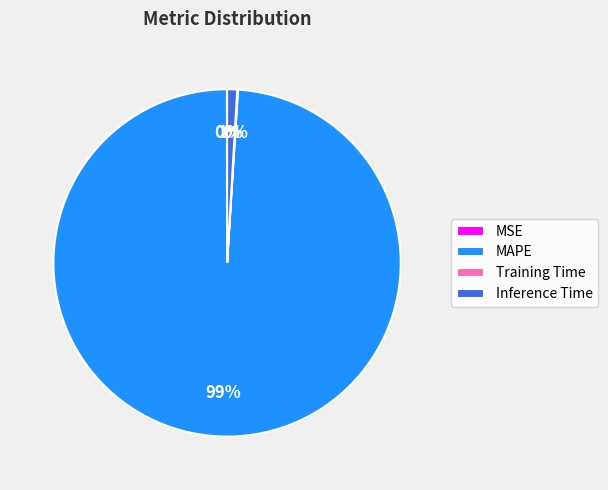

Which has a higher value, MAPE or Inference Time?

MAPE